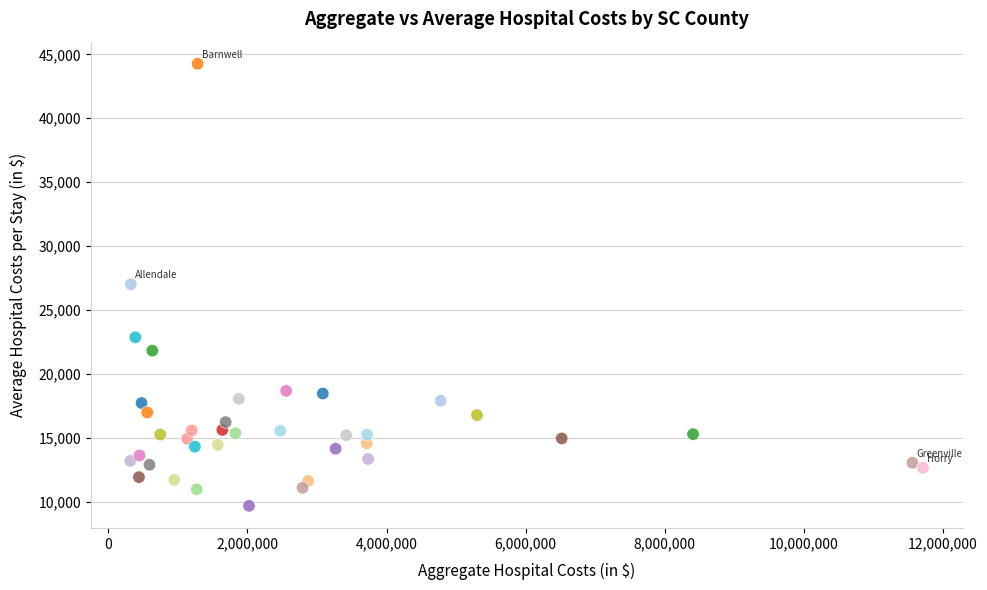

What is the range of X values (max minus min)?

11395511